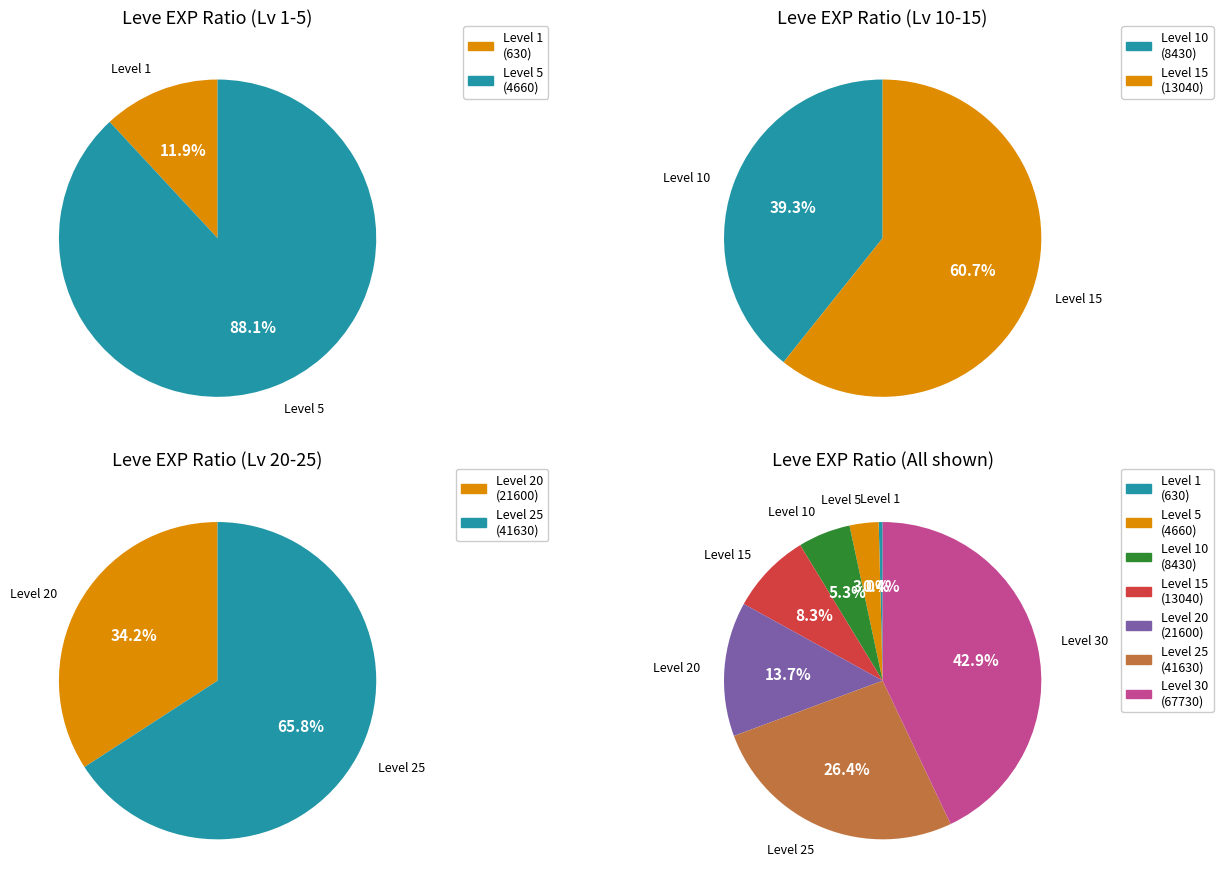

Count the number of slices in the pie.

7